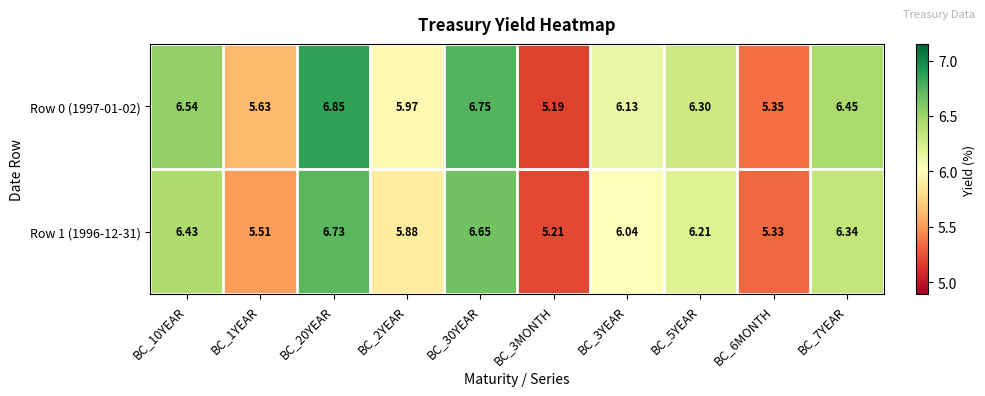

Is the value of Row 0 (1997-01-02) at BC_30YEAR greater than the value of Row 1 (1996-12-31) at BC_1YEAR?

Yes